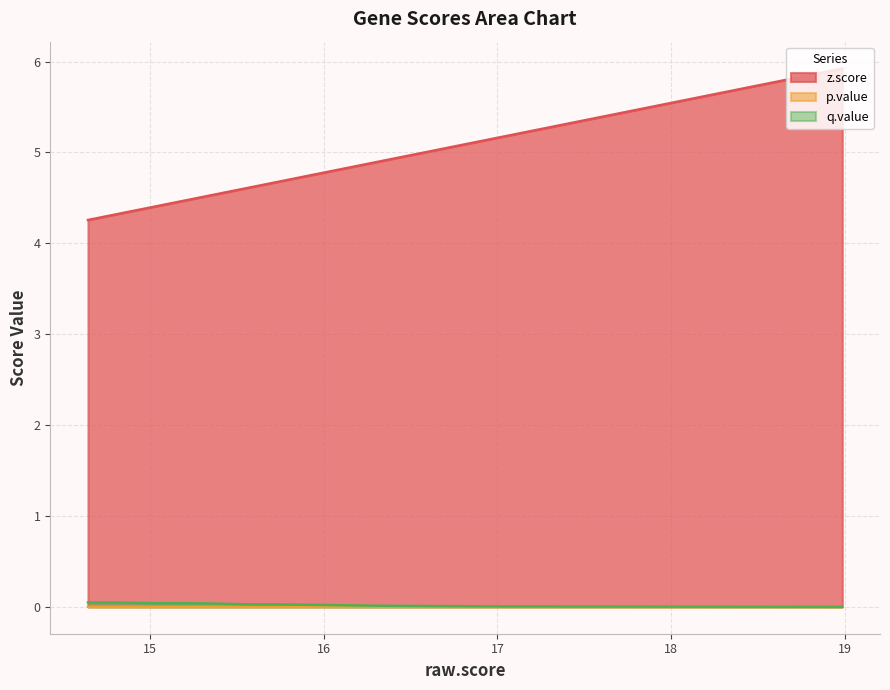

Does the chart display data point markers on the line(s)?

No